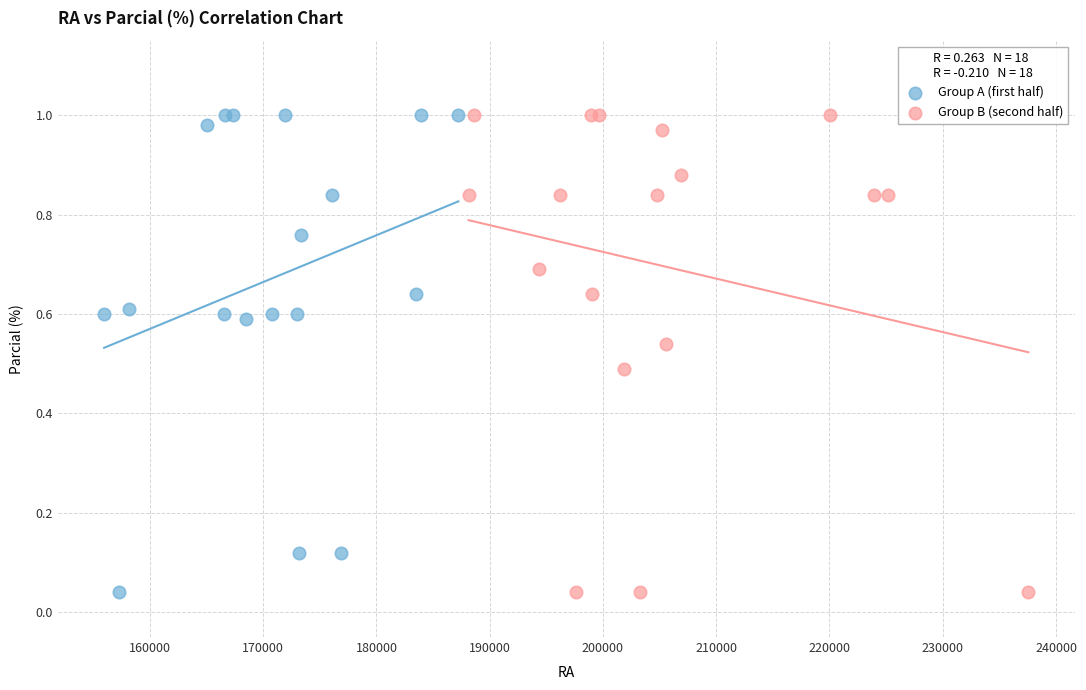

What are all the series names shown in the legend?

Group A (first half), Group B (second half)